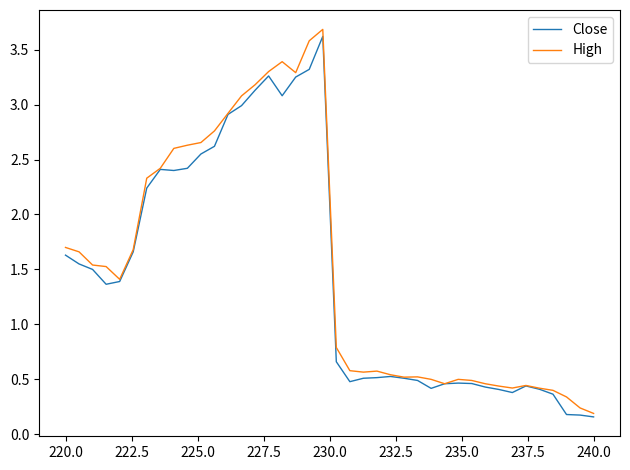

Does the chart display data point markers on the line(s)?

No